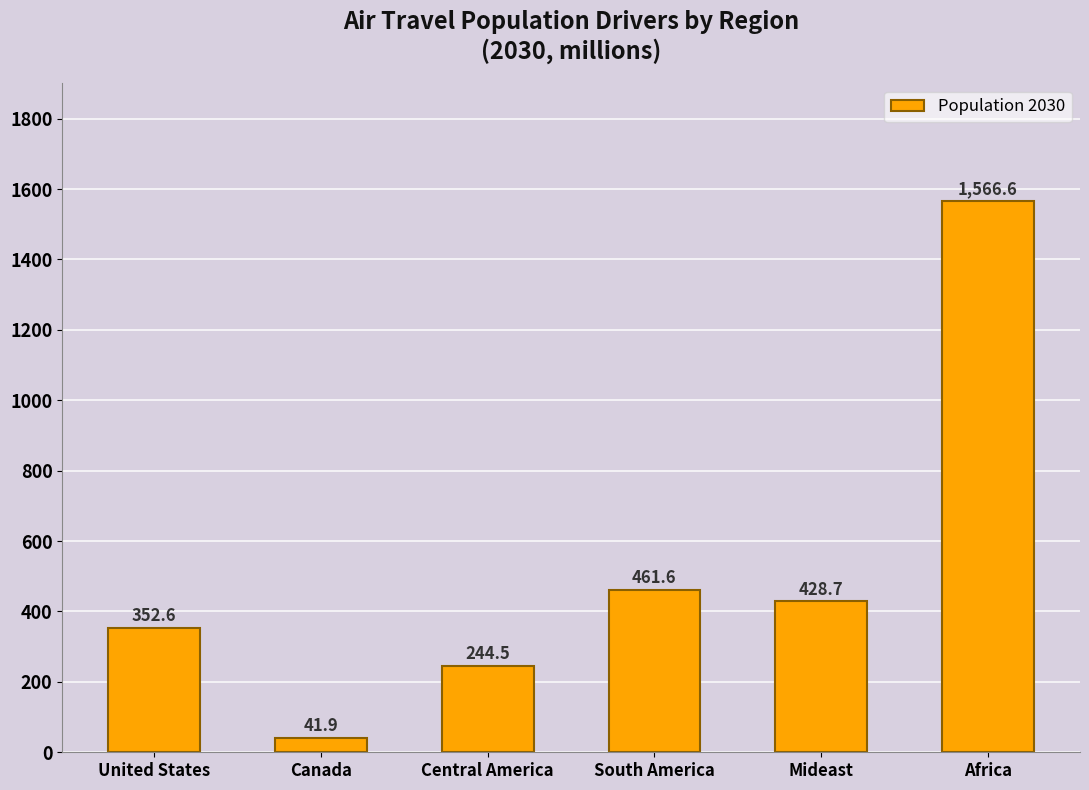

Reading left to right, list all the values displayed in this chart.

United States=352.6	Canada=41.9	Central America=244.5	South America=461.6	Mideast=428.7	Africa=1566.6